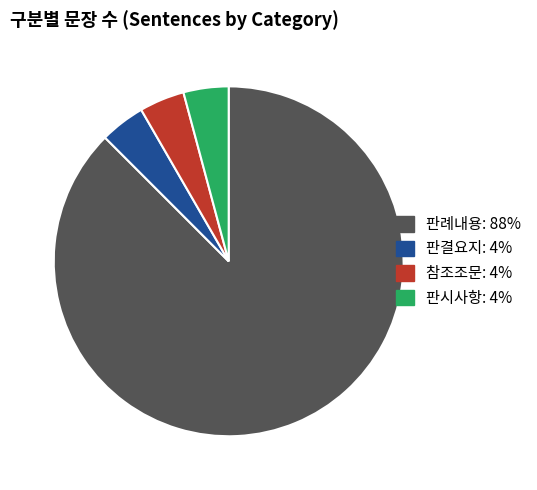

How many segments does this pie chart have?

4